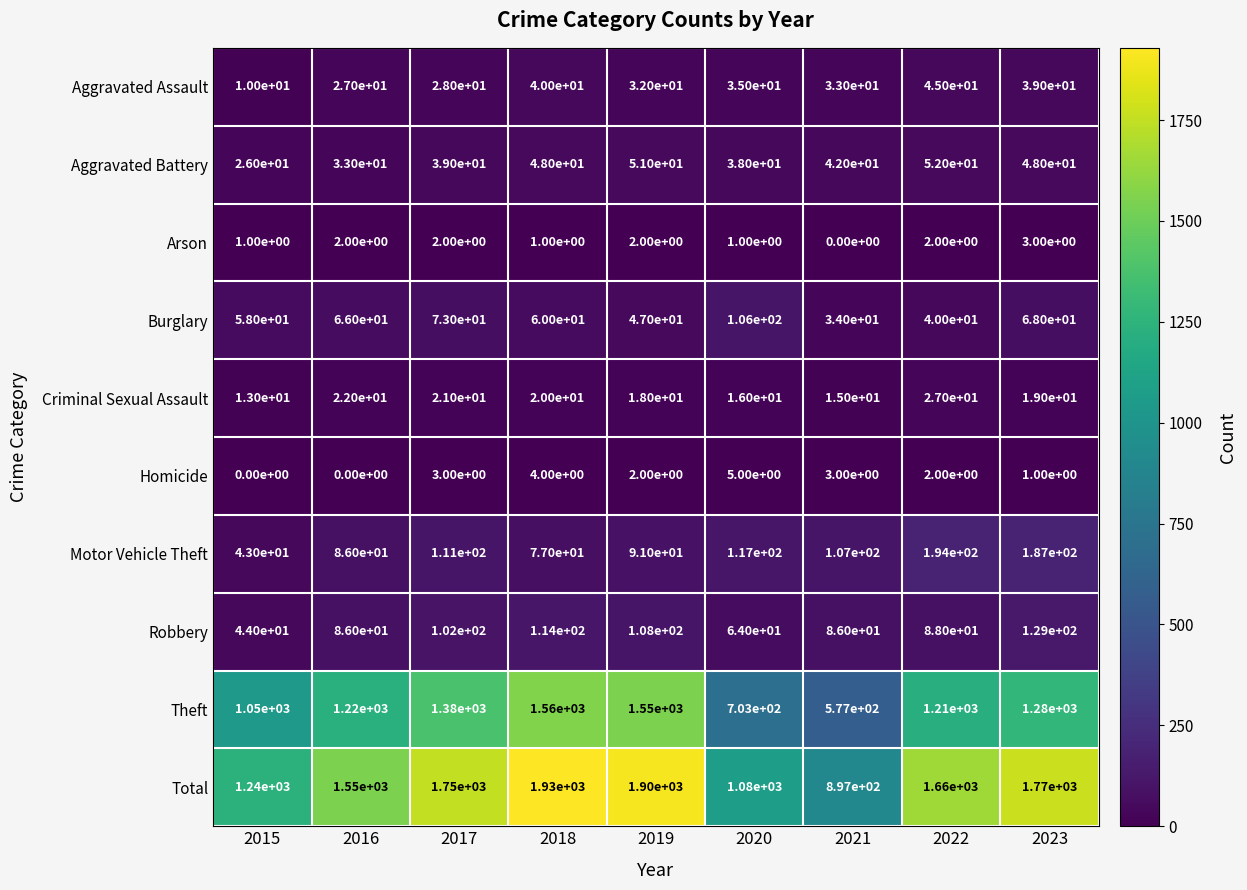

At which category is the sum across all series the highest?

2018